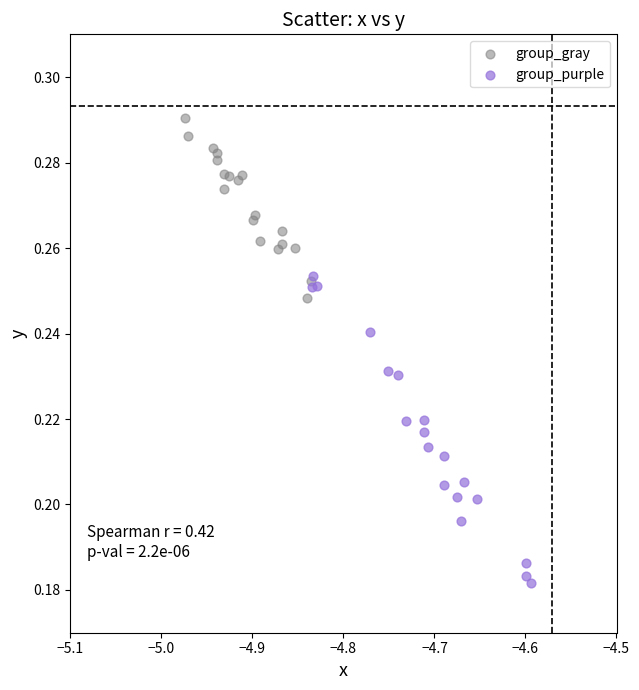

What are all the series names shown in the legend?

group_gray, group_purple